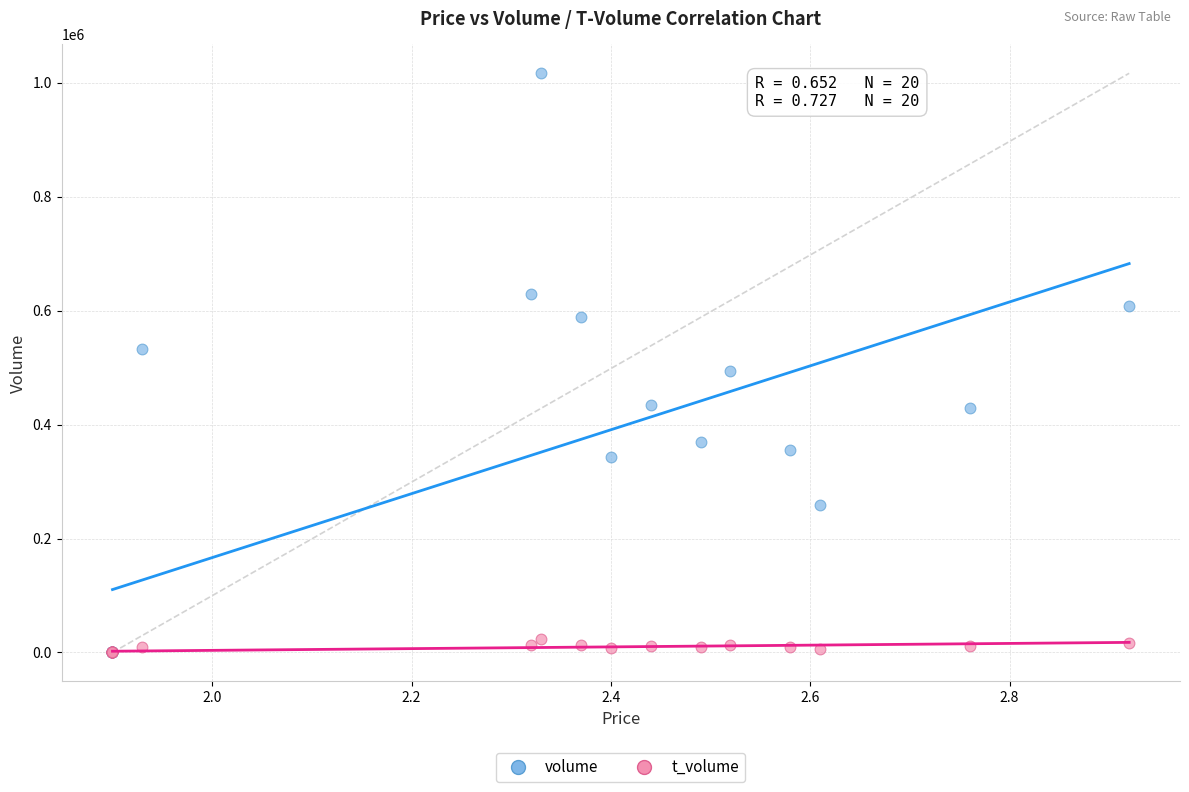

What are all the series names shown in the legend?

volume, t_volume